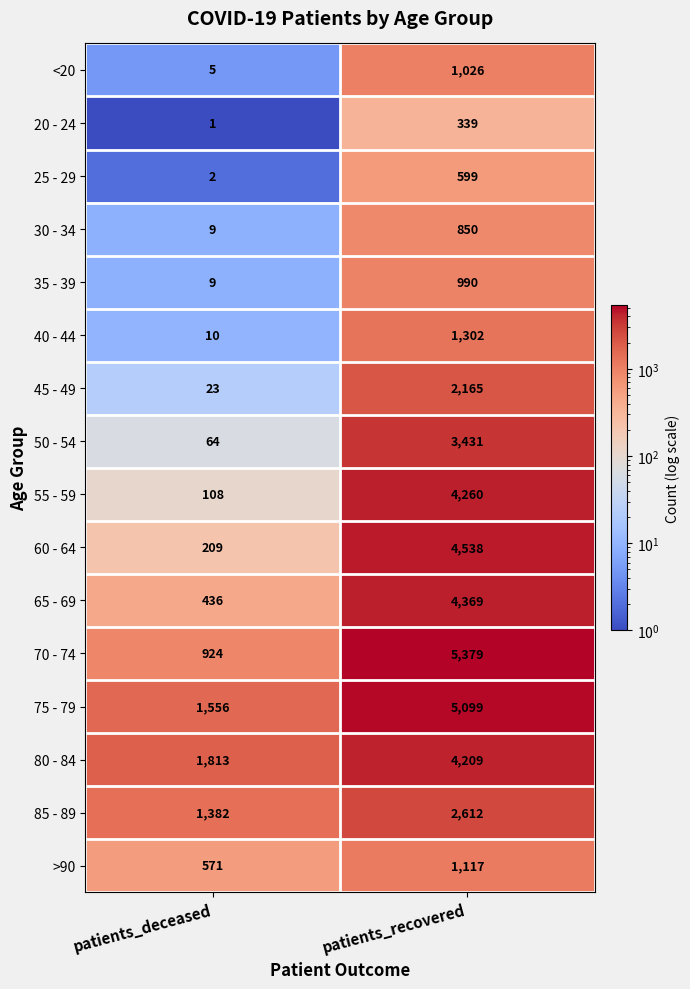

Between patients_deceased and patients_recovered, which series saw the biggest shift?

70 - 74